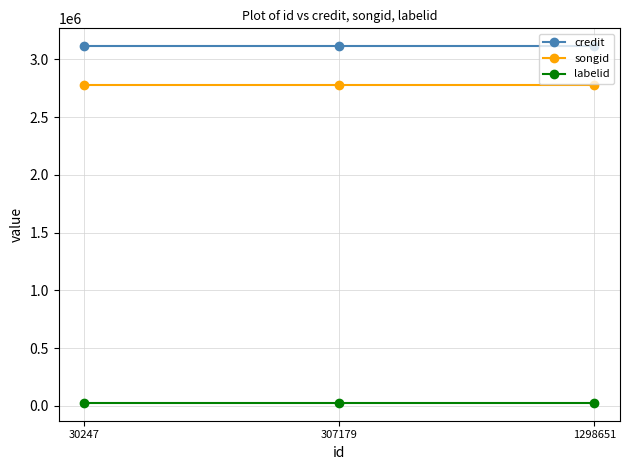

What is the sum of the songid values at 1298651 and 307179?

5561844